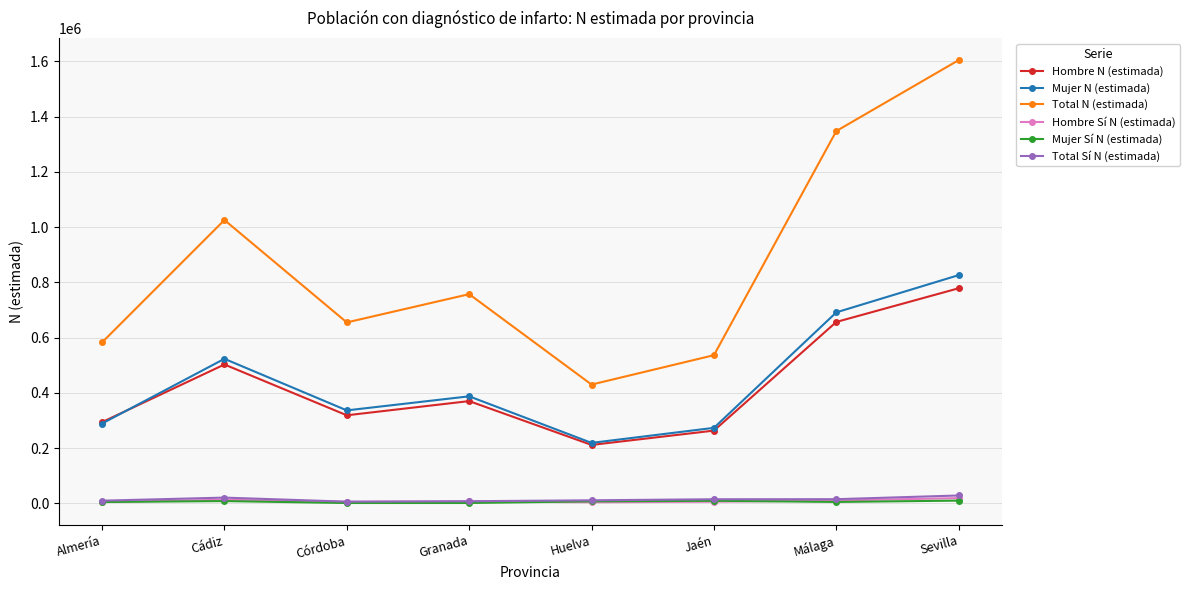

What is the label of the 2nd point from the left?

Cádiz